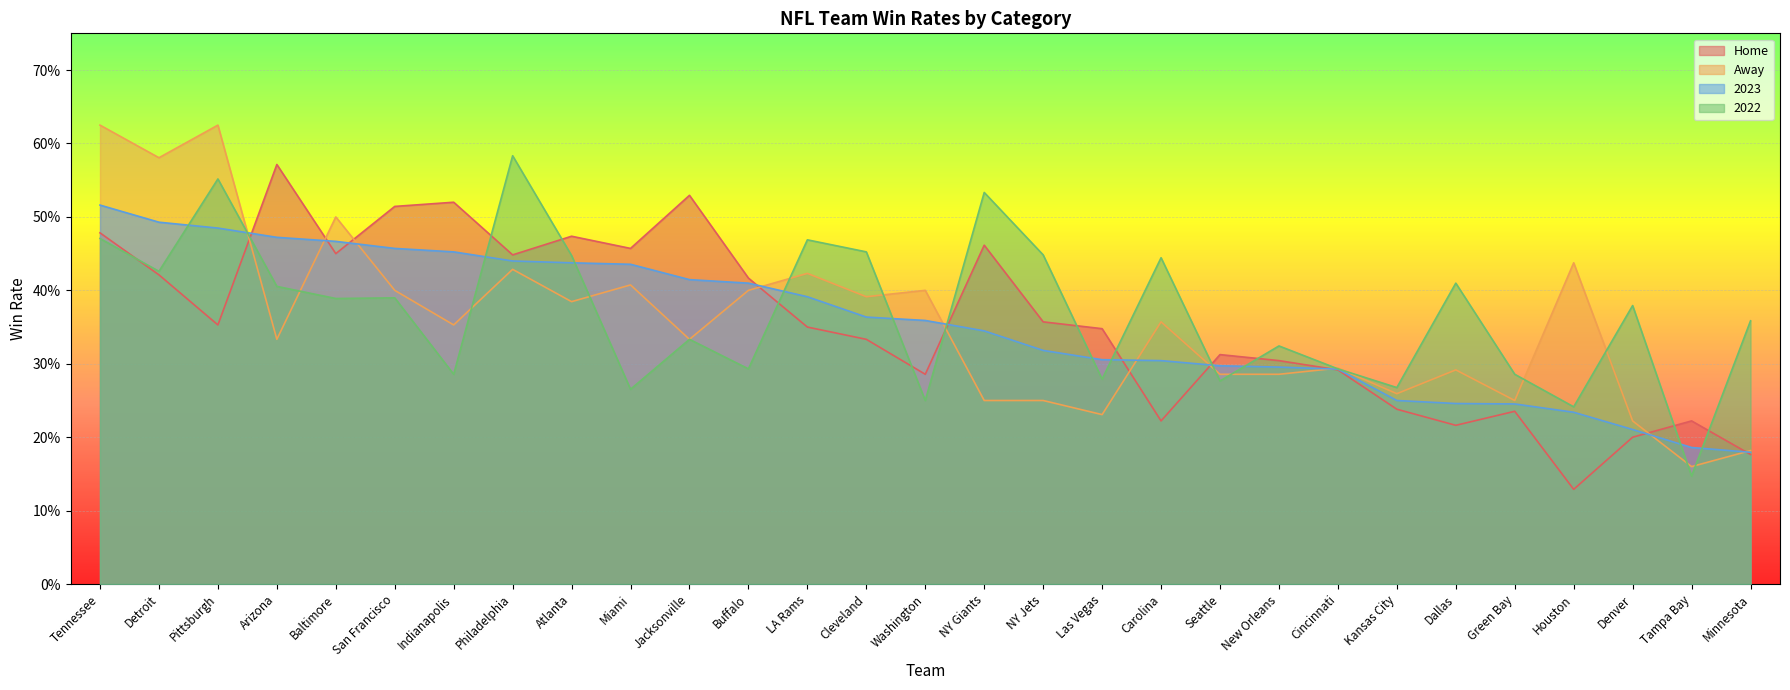

Where do 2022 and Away first cross each other?

Pittsburgh and Arizona